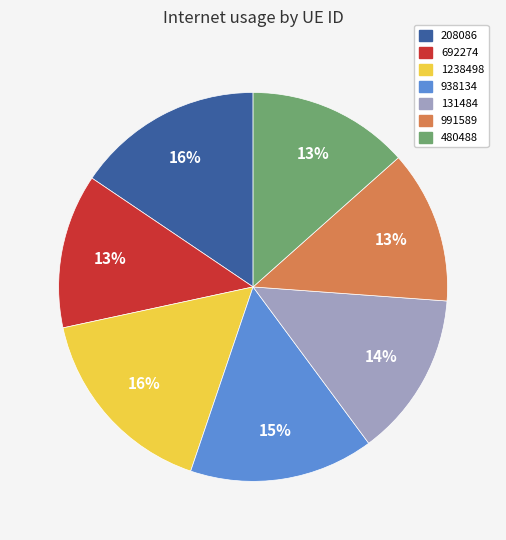

Does any single category account for the majority?

No